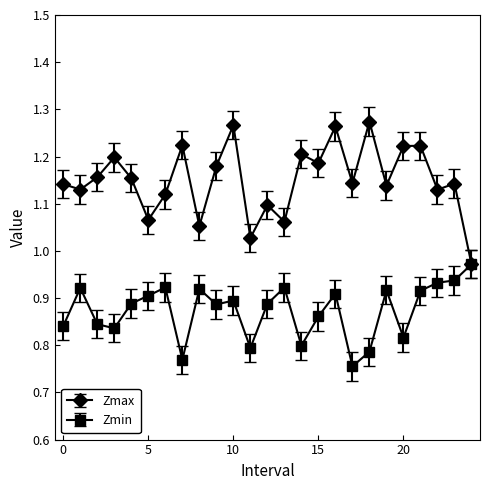

Which series has the largest range (max minus min)?

Zmax